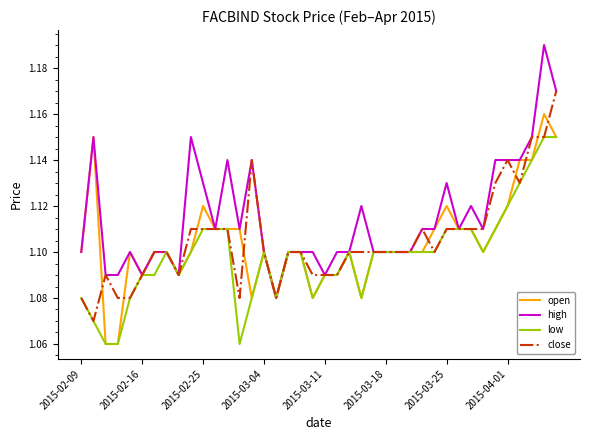

Rank the series by their maximum value, from lowest to highest.

low, open, close, high